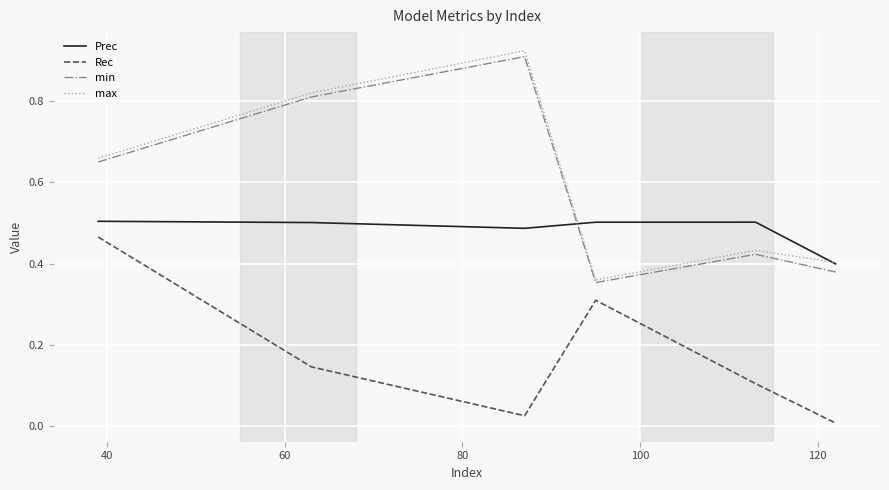

True or false: min and Rec intersect in this chart.

False